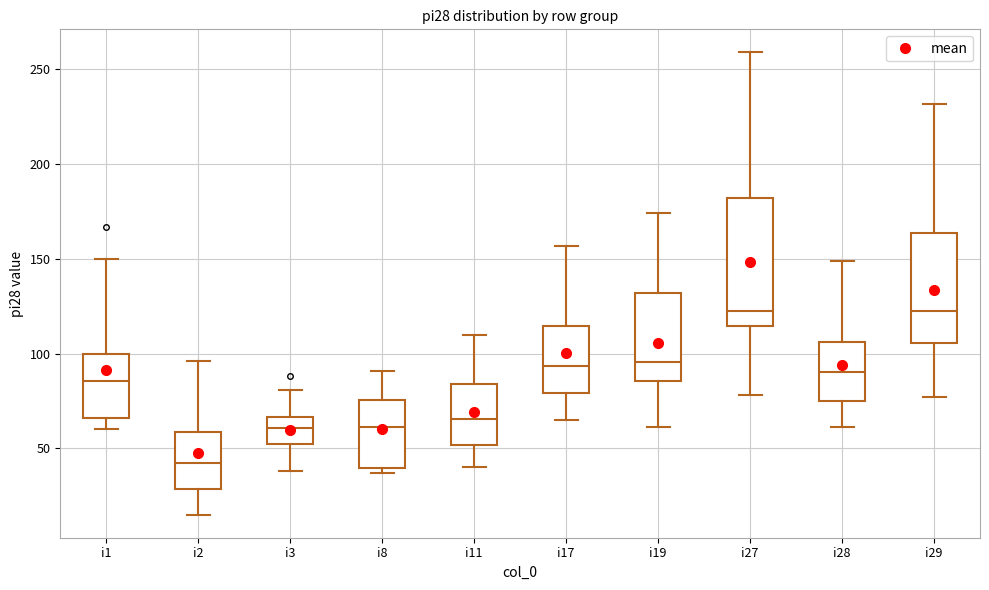

Which box is the tallest, from its lower edge to its upper edge?

i27